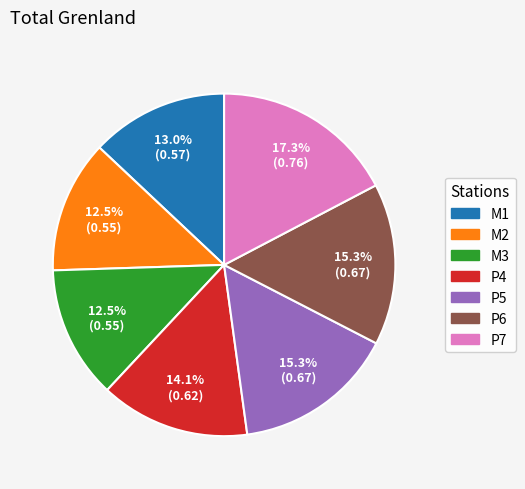

Is there a majority slice in this chart?

No